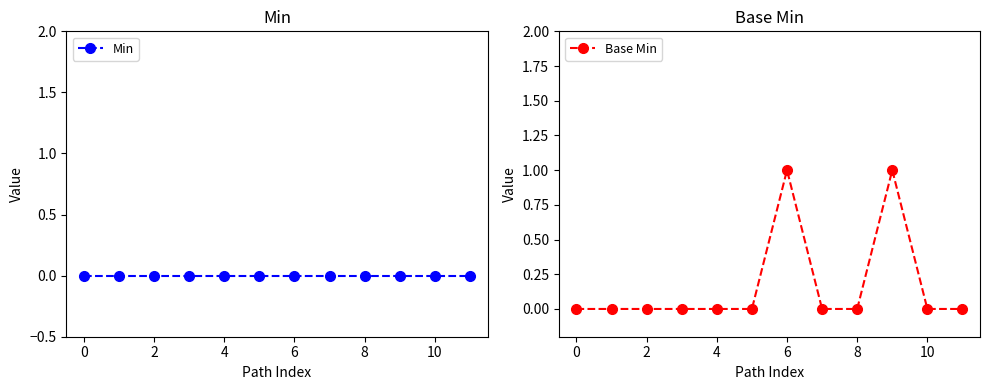

How many values in Base Min are above zero?

2